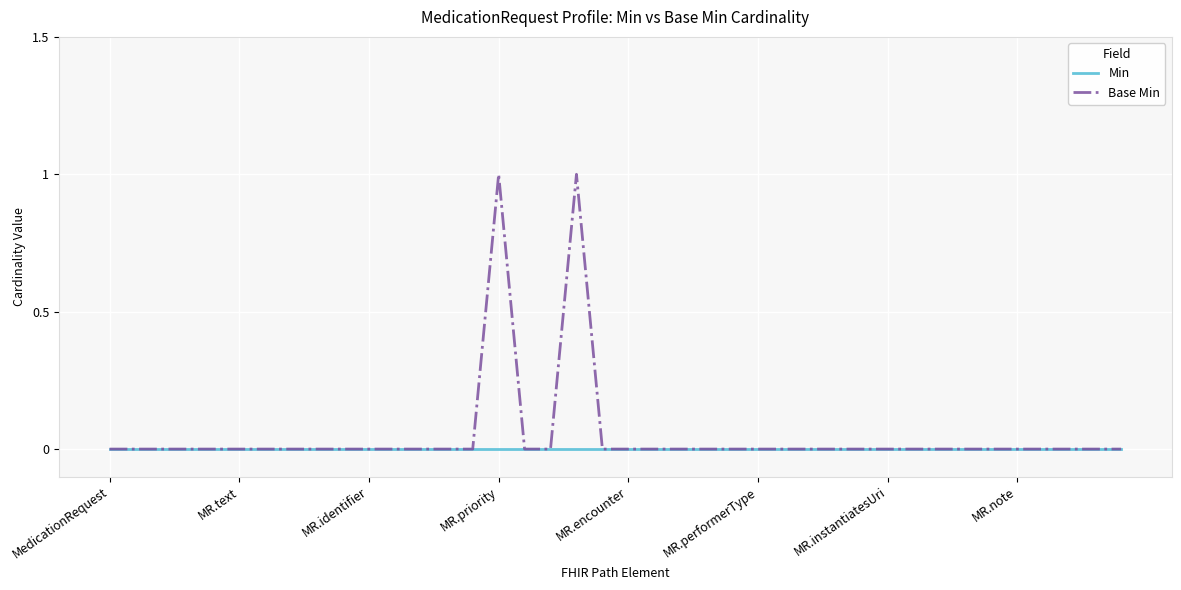

Reading left to right, what are all the values shown in this chart?

Min: 0	0	0	0	0	0	0	0	0	0	0	0	0	0	0	0	0	0	0	0	0	0	0	0	0	0	0	0	0	0	0	0	0	0	0	0	0	0	0	0
Base Min: 0	0	0	0	0	0	0	0	0	0	0	0	0	0	0	1	0	0	1	0	0	0	0	0	0	0	0	0	0	0	0	0	0	0	0	0	0	0	0	0